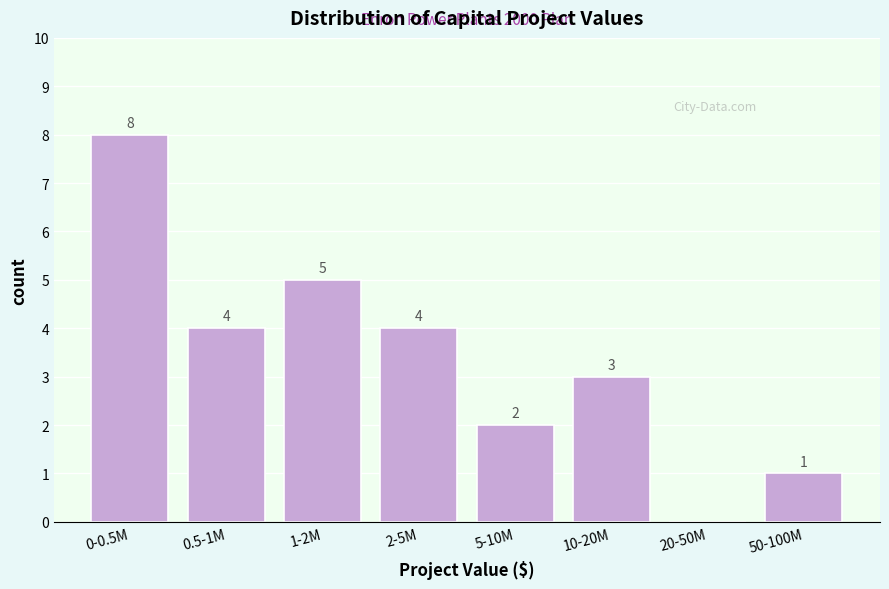

Reading right to left, transcribe all the data shown in this chart.

50-100M=1	20-50M=0	10-20M=3	5-10M=2	2-5M=4	1-2M=5	0.5-1M=4	0-0.5M=8